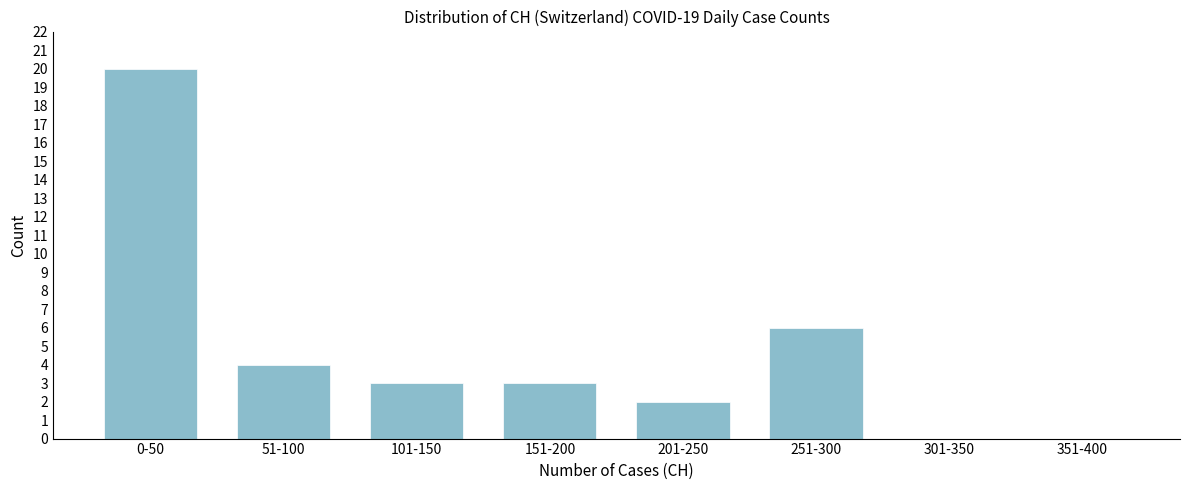

Reading left to right, what are all the values shown in this chart?

0-50=20	51-100=4	101-150=3	151-200=3	201-250=2	251-300=6	301-350=0	351-400=0